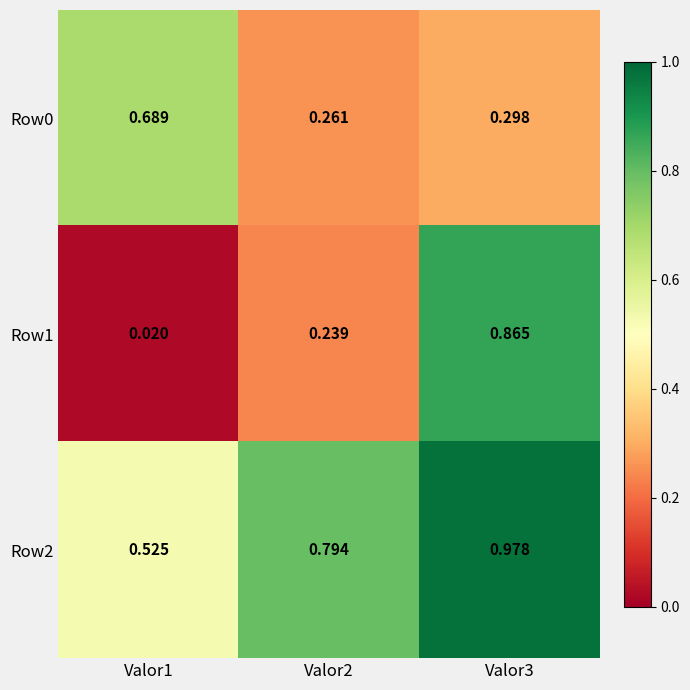

Is the value of Row2 at Valor2 greater than the value of Row0 at Valor2?

Yes